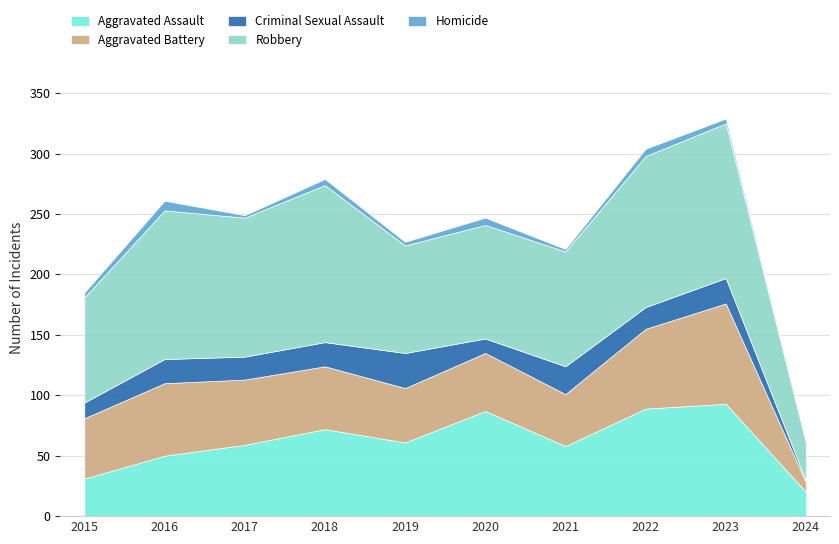

Does the chart have visible grid lines?

Yes